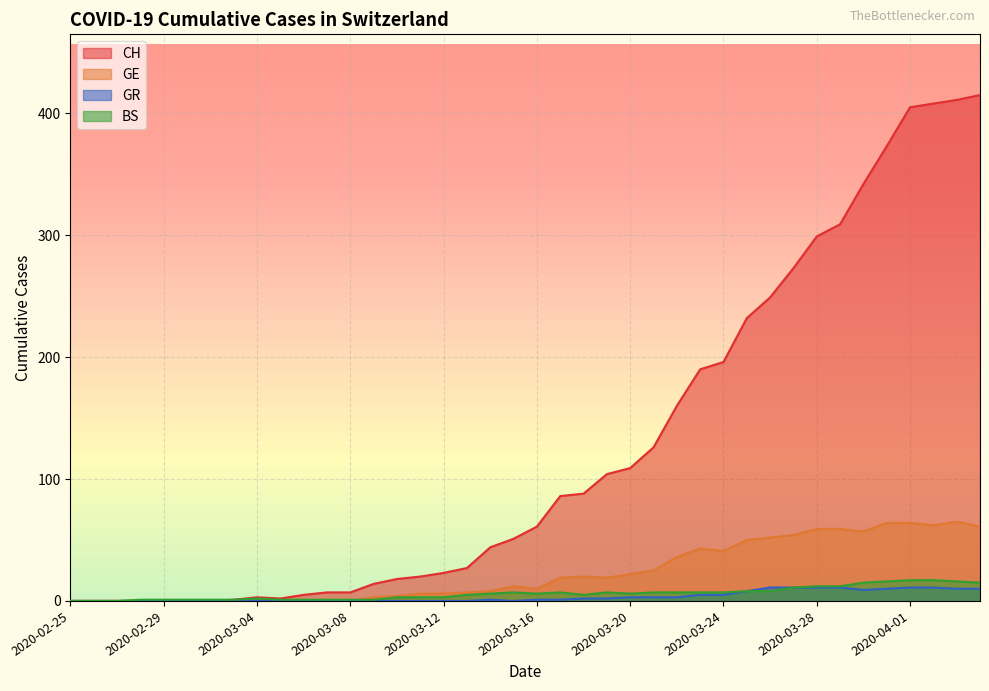

At 2020-03-21, list the series in order from largest to smallest.

CH, GE, BS, GR